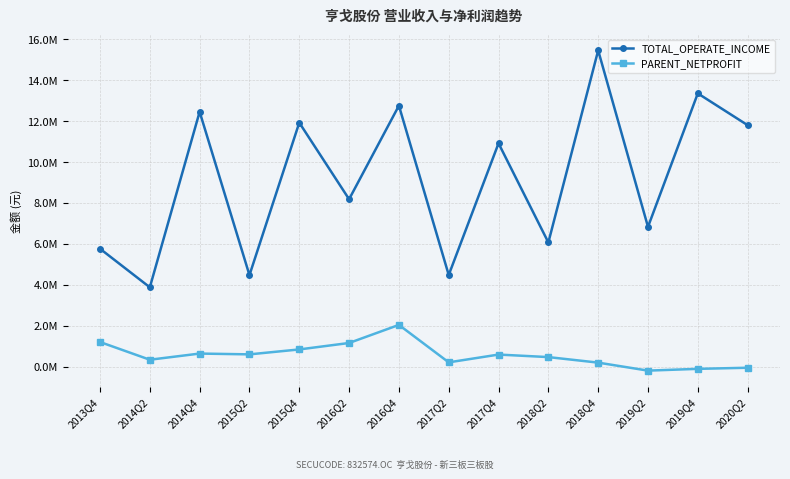

What is the approximate value of PARENT_NETPROFIT at 2017Q2?

208835.5